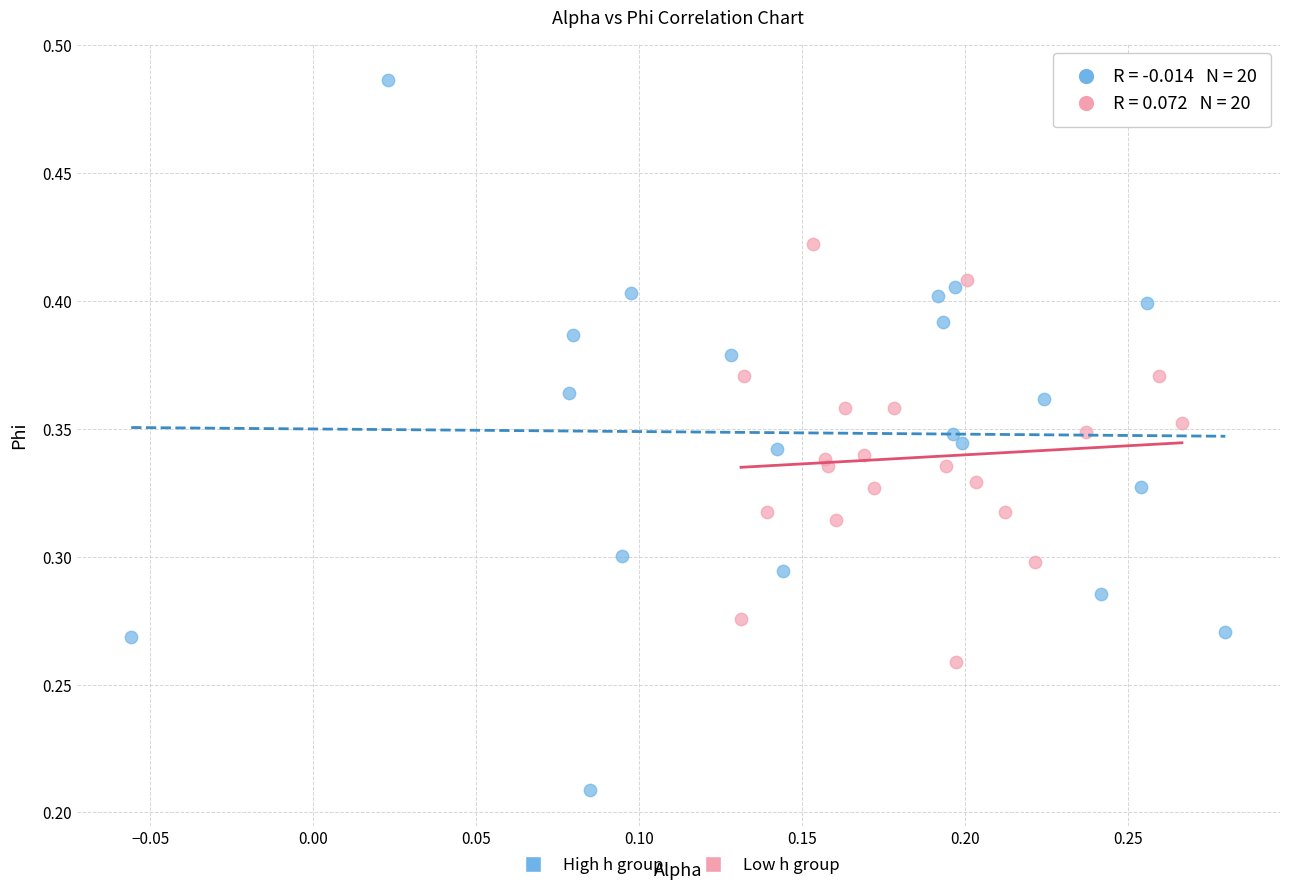

Which series reaches the maximum Y coordinate?

High h group